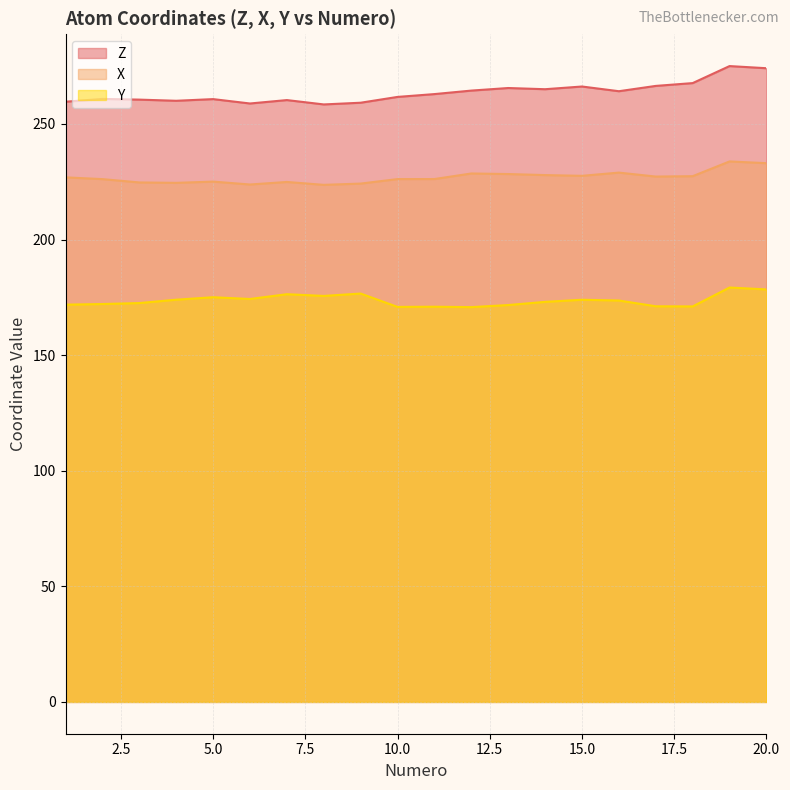

What is the maximum value for Z?

275.0